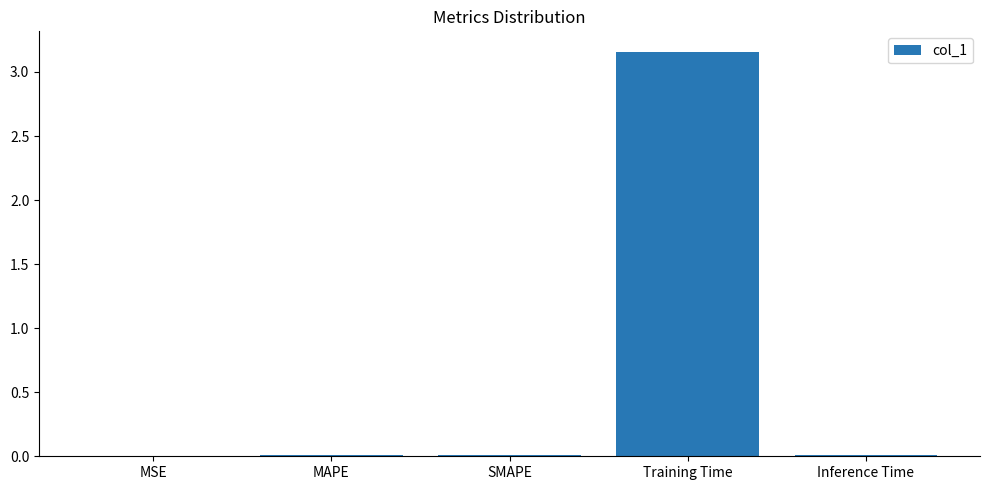

True or false: the data shows 0.0 at SMAPE.

True